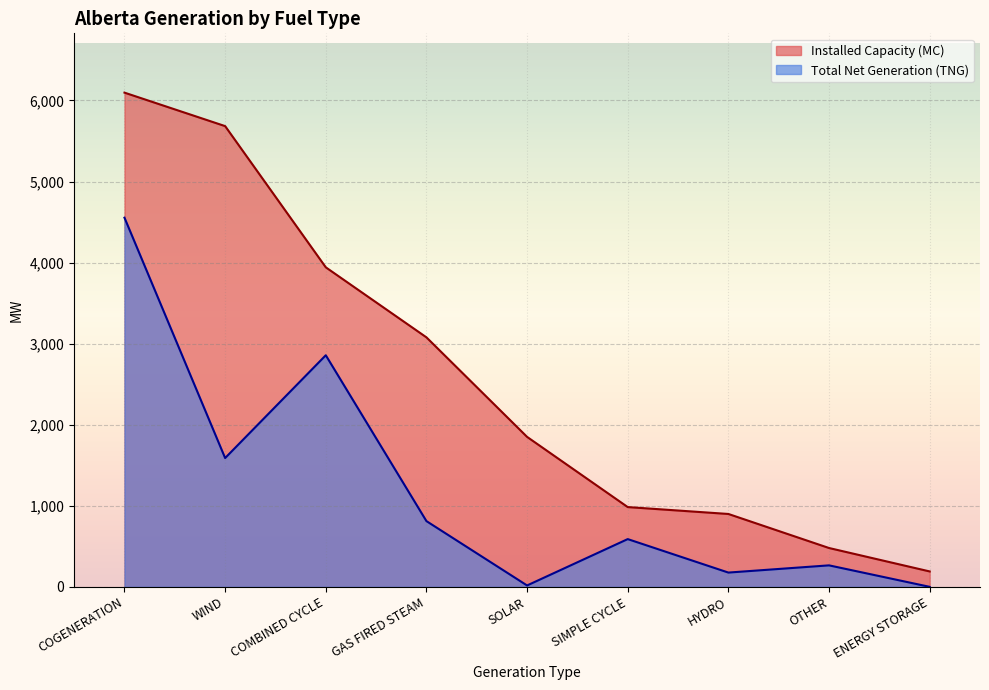

What is the label of the 3rd point from the right?

HYDRO